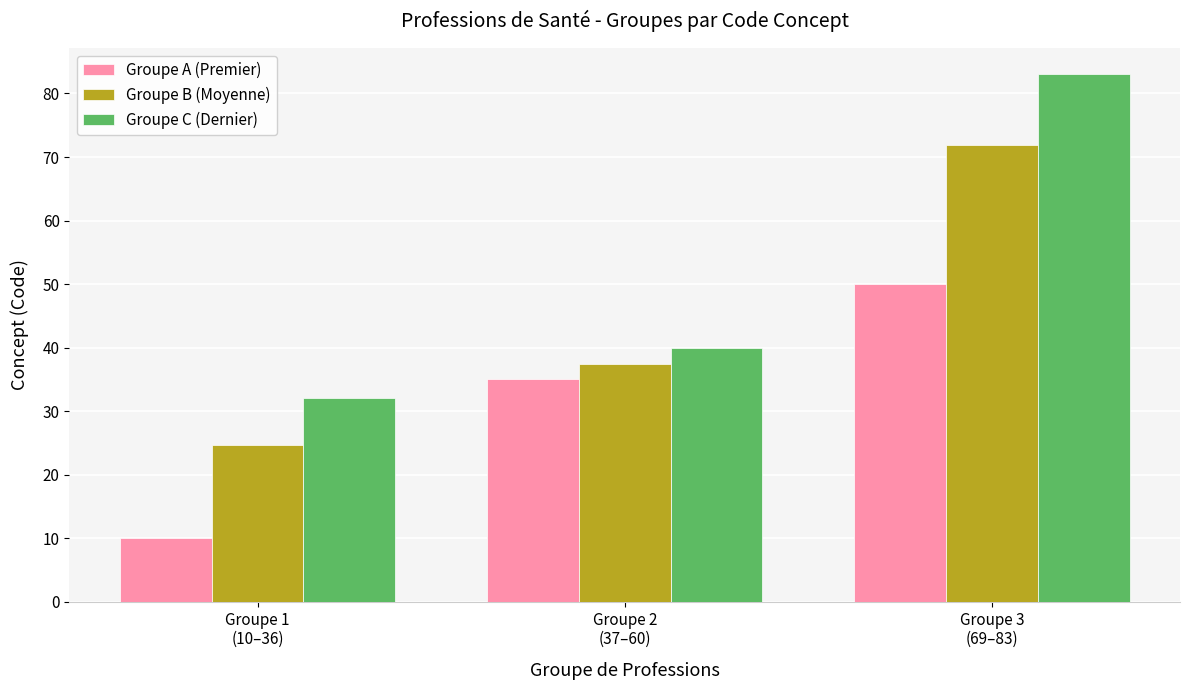

What is the label of the 1st bar from the right?

Groupe 3
(69–83)